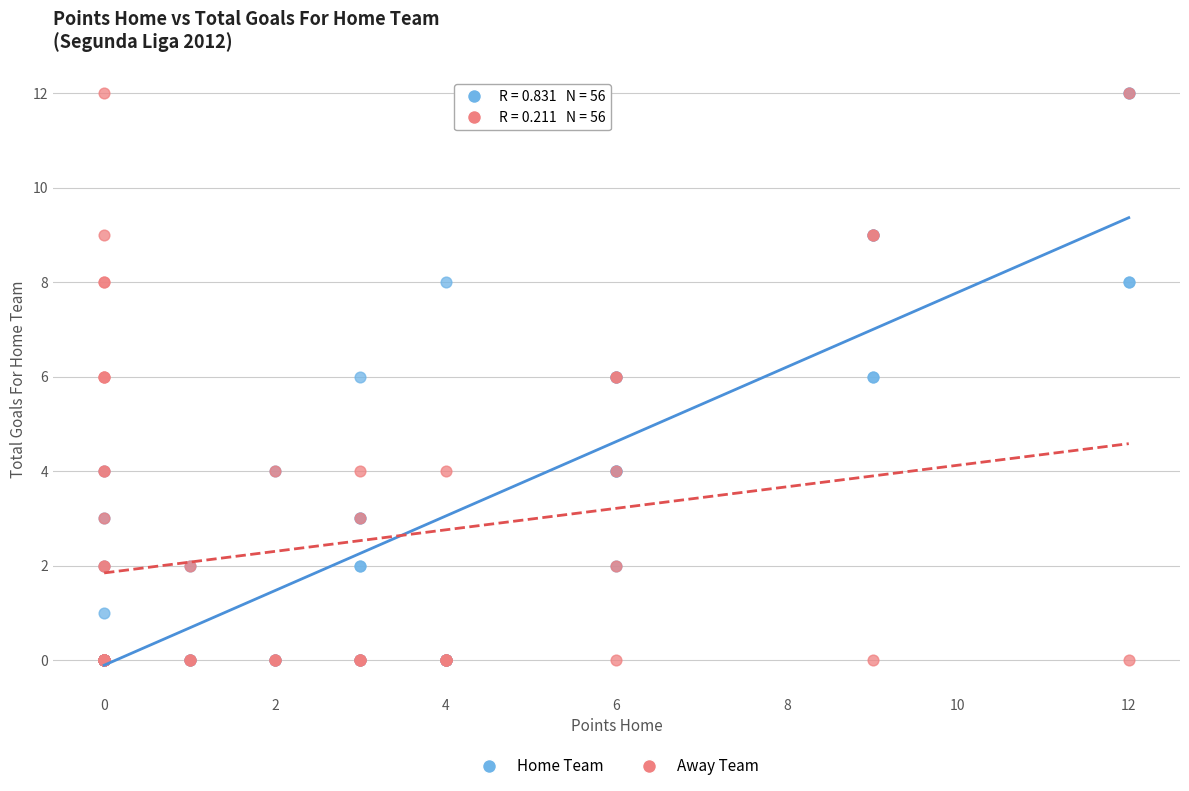

What are all the series names shown in the legend?

Home Team, Away Team